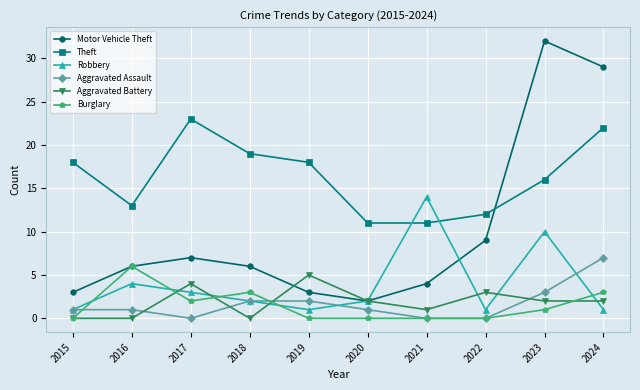

The Aggravated Battery series shows 1 at 2021. True or false?

True